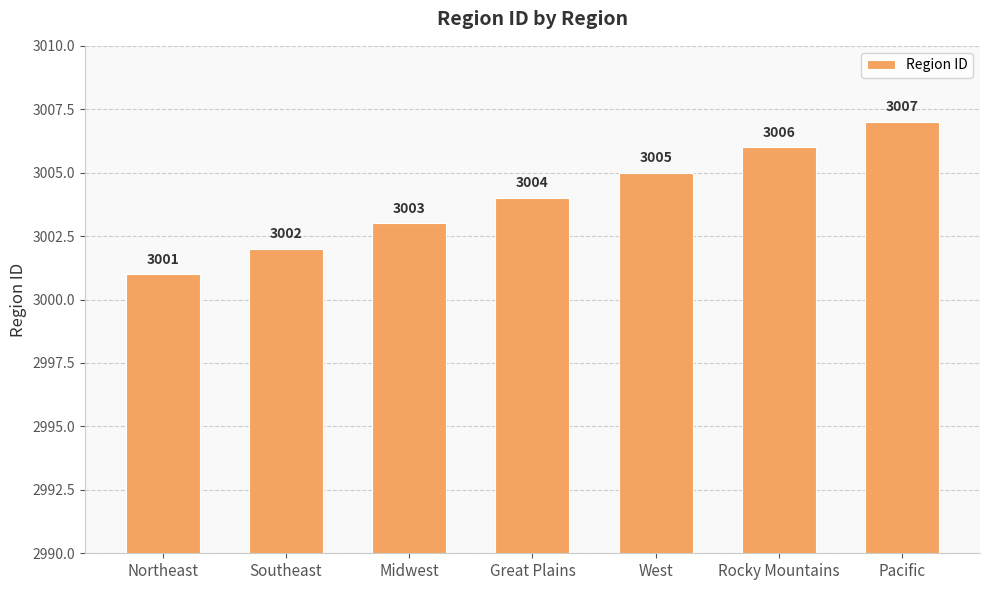

True or false: the data shows 4014 at Southeast.

False